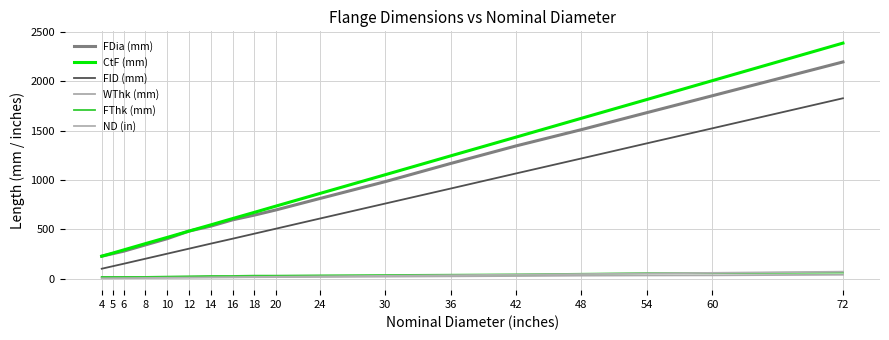

How many lines are shown in the chart?

6